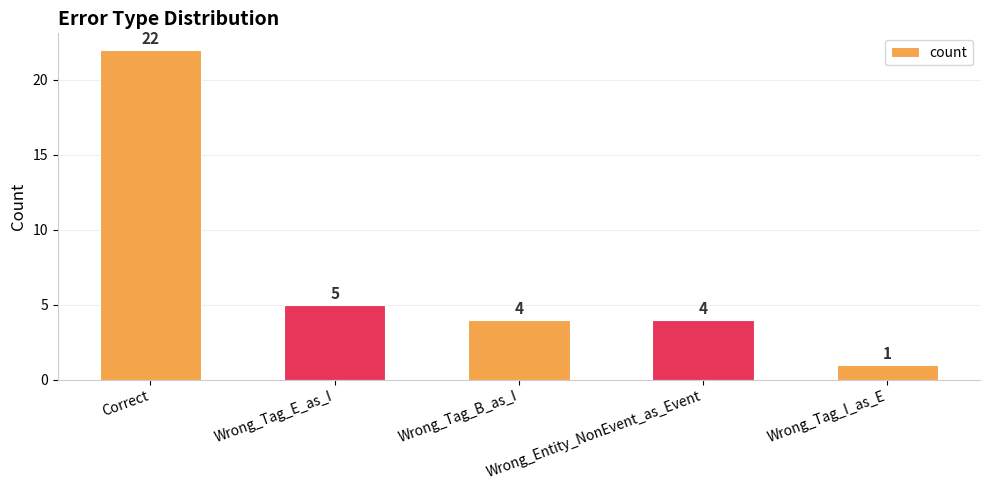

What is the difference between the maximum and minimum values?

21